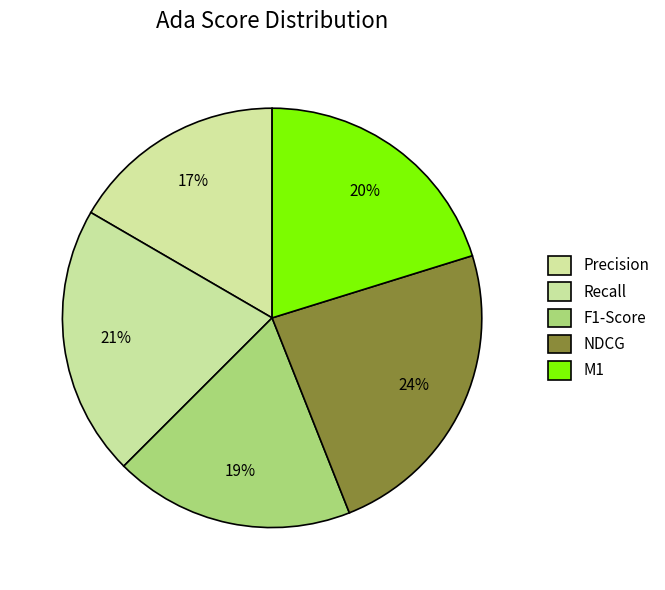

Count the number of slices in the pie.

5